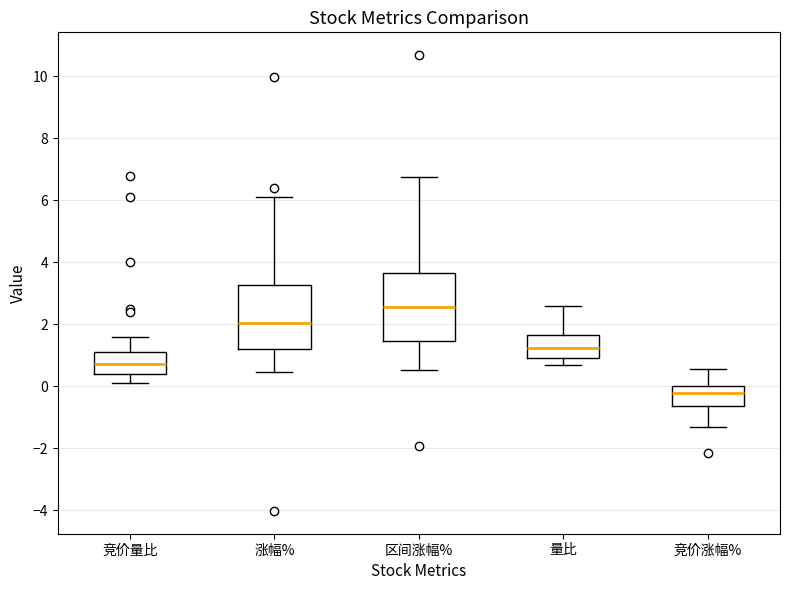

Which box's median line is the lowest?

竞价涨幅%